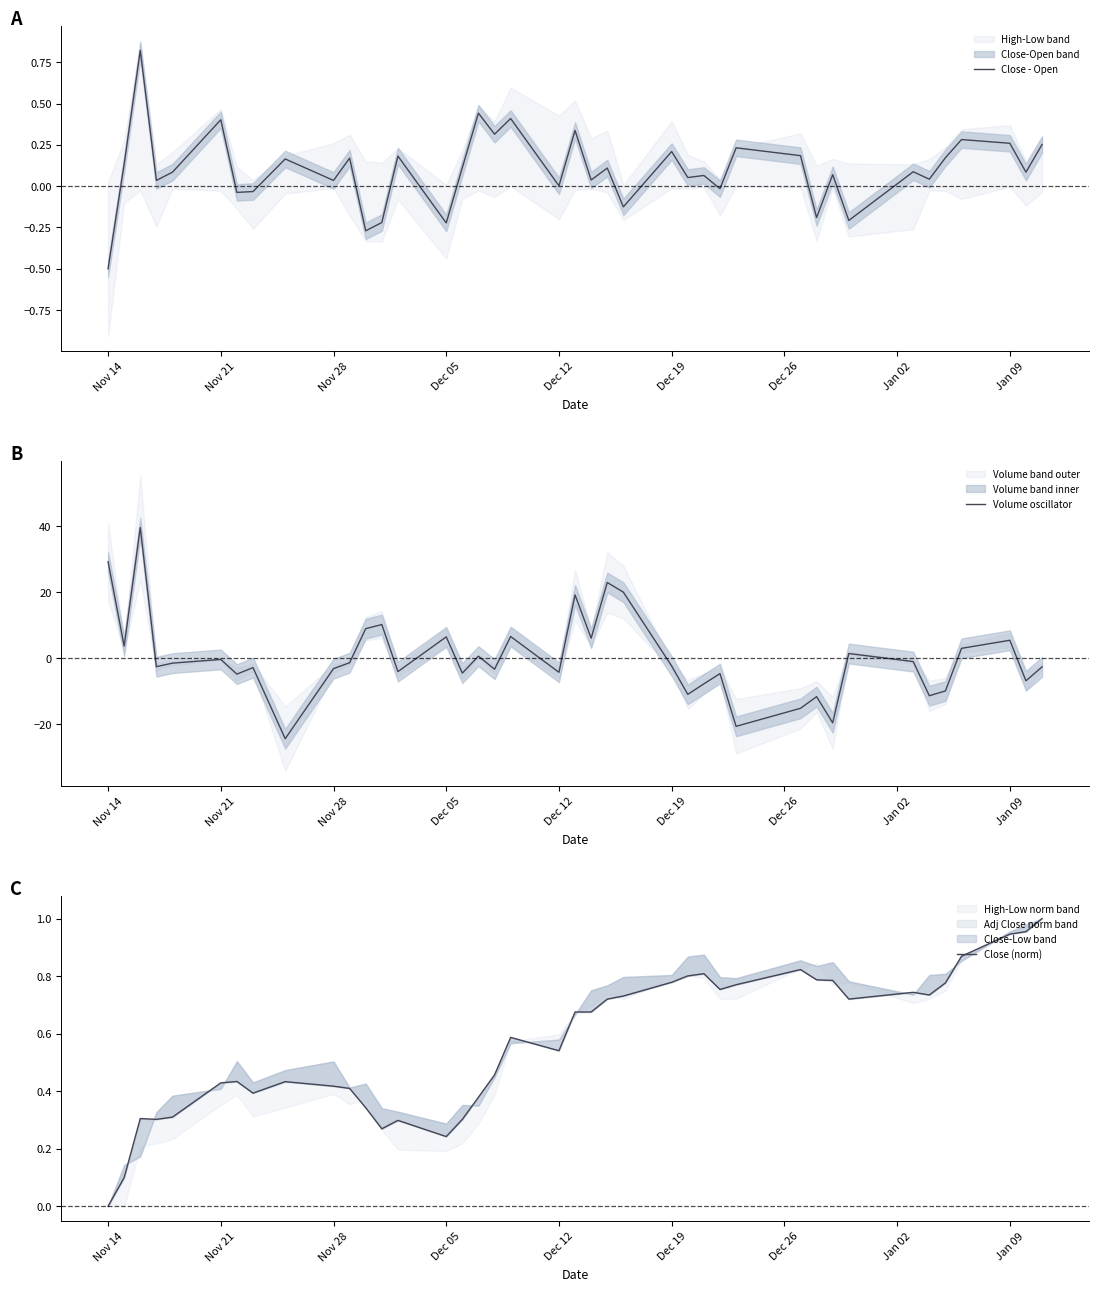

True or false: Close - Open has a value of 0.4 at Jan 09.

False